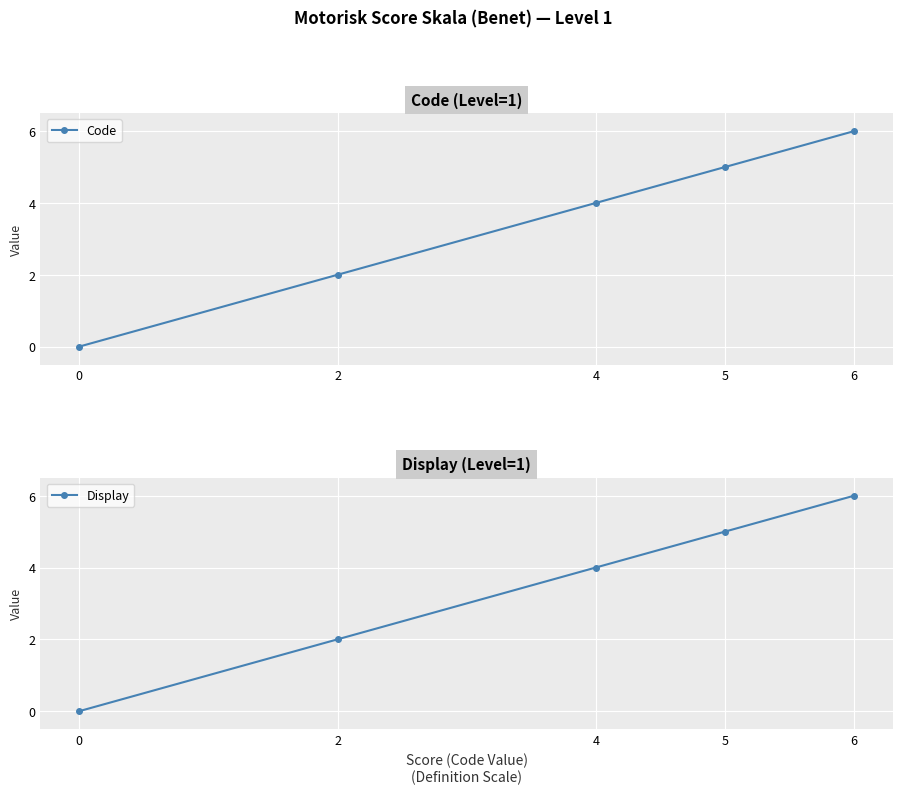

True or false: Display has a value of 2 at 2.

True